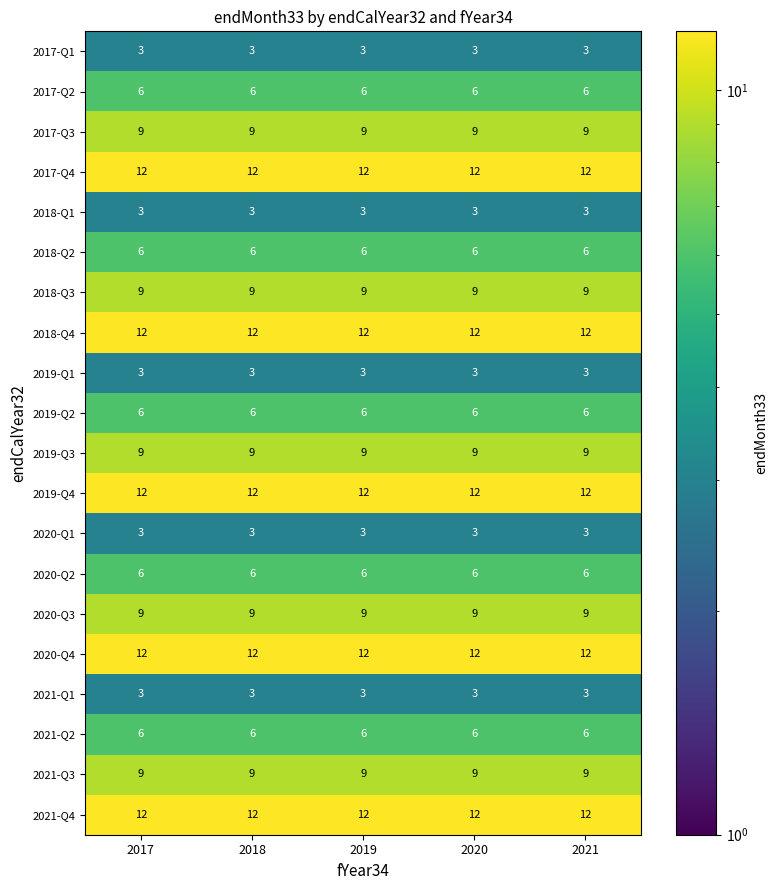

Is it true that 2017-Q2 equals 6 at 2019?

True